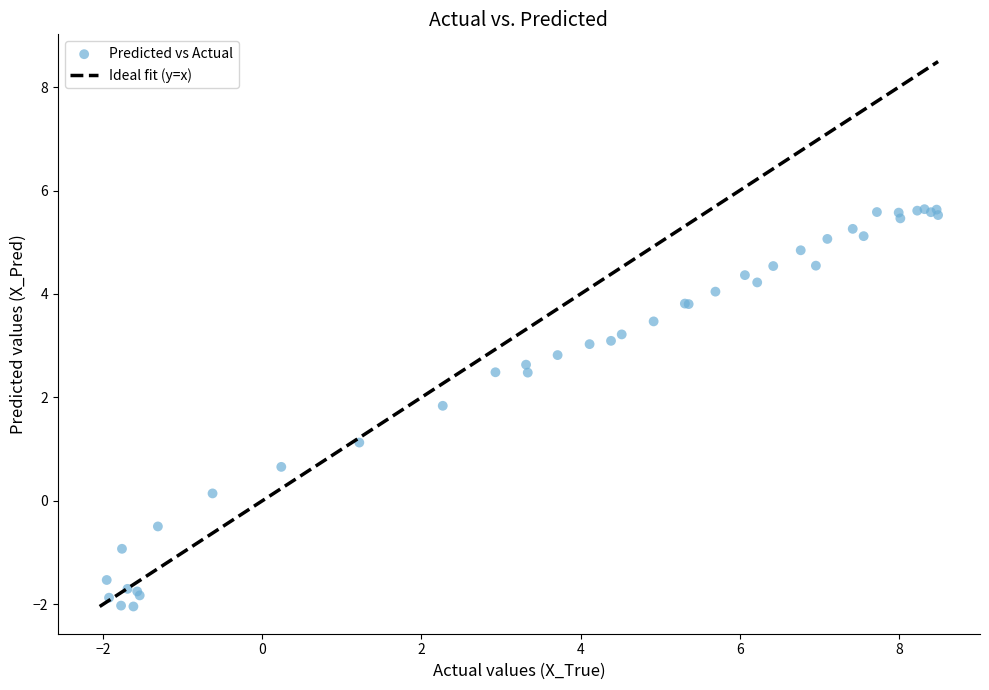

What Y value in the scatter plot is closest to 1?

1.1